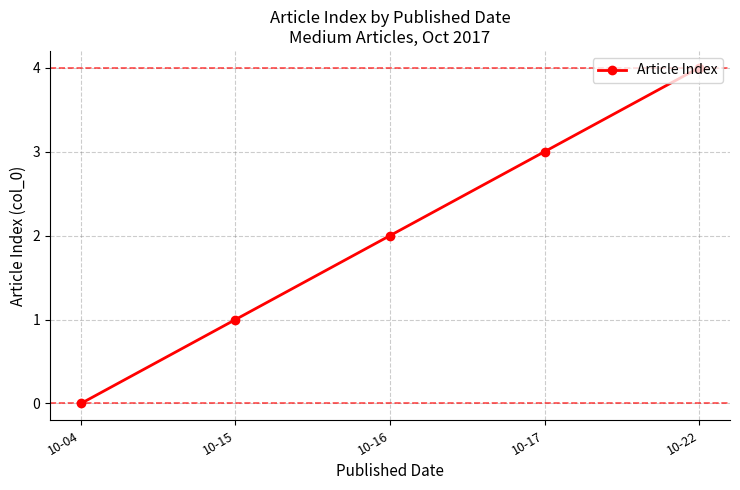

Which has a higher value, 10-22 or 10-17?

10-22